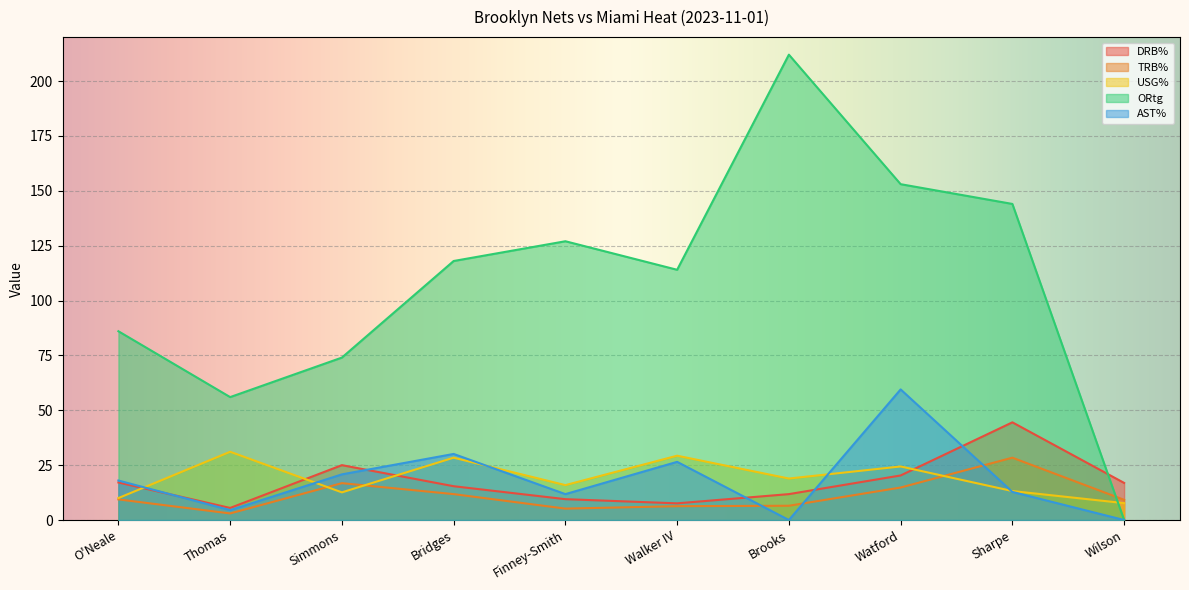

The AST% series shows -36.1 at Wilson. True or false?

False